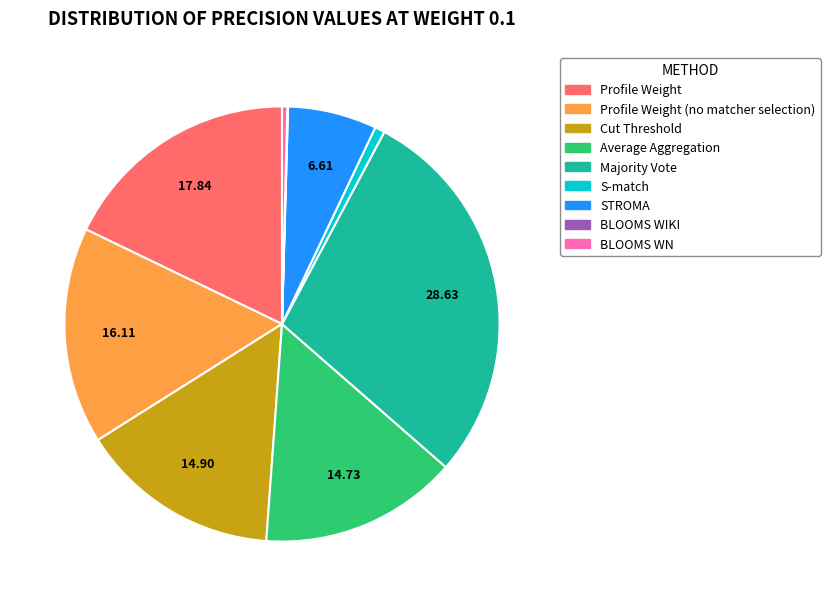

Is there a majority slice in this chart?

No